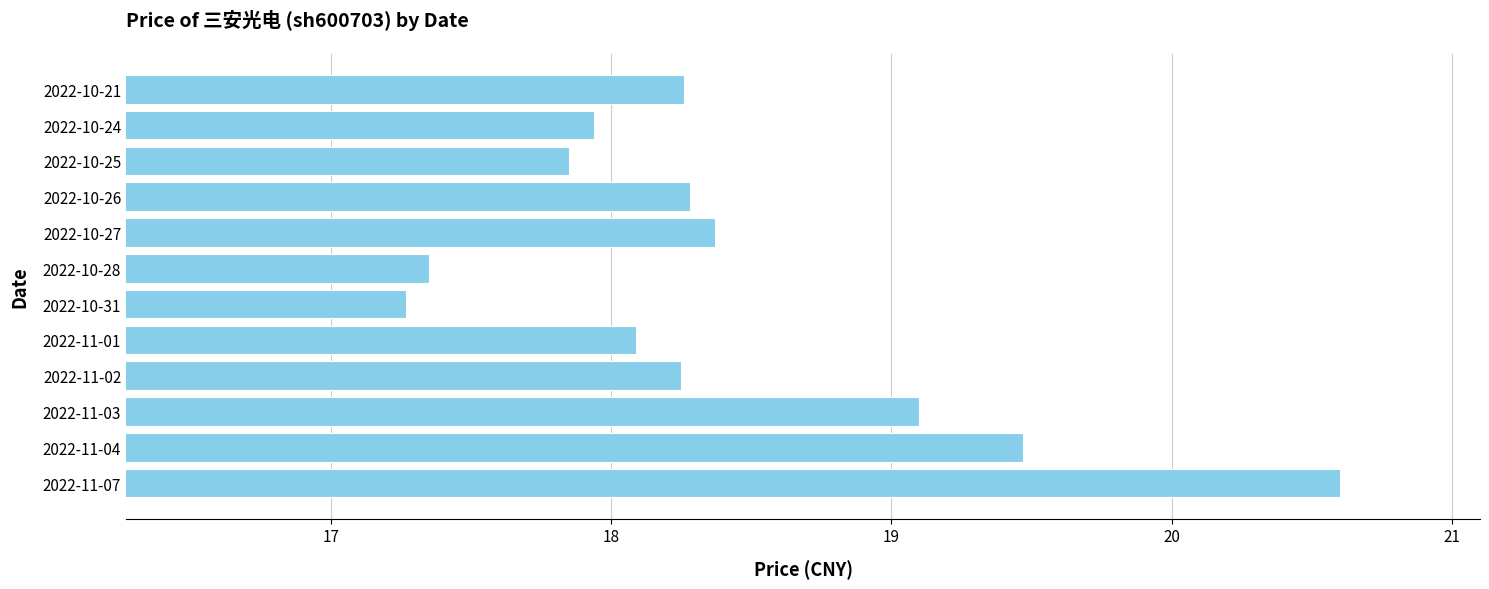

What is the sum of all values?

220.8